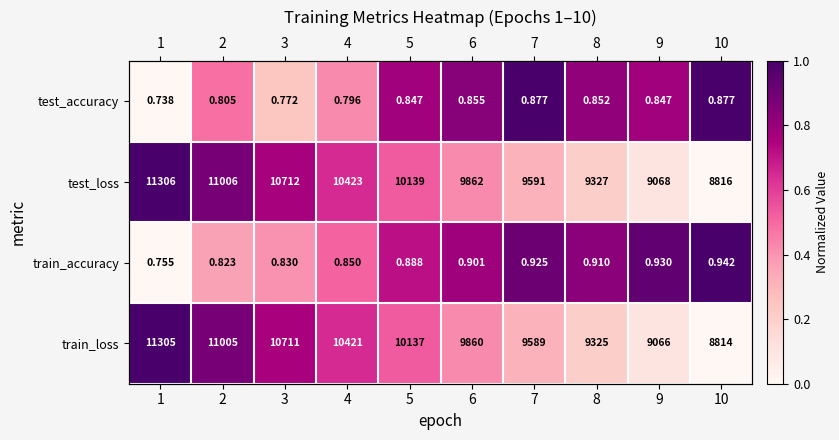

How many data points does each series have?

10